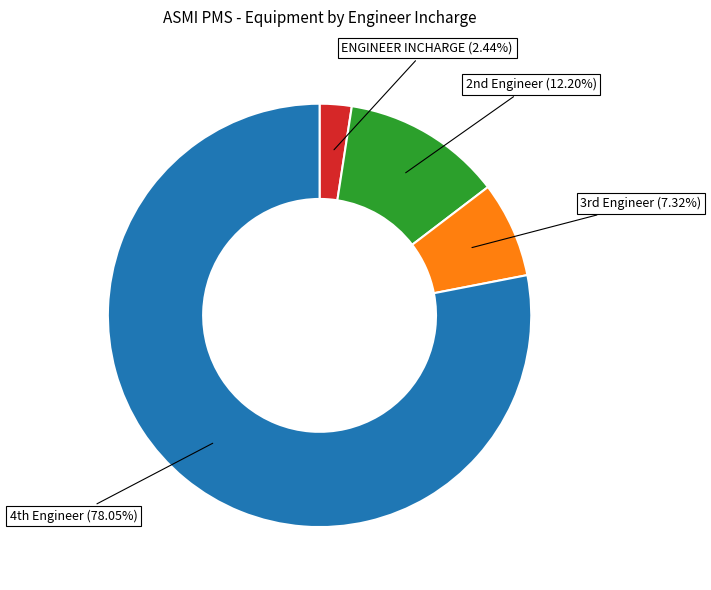

To the nearest percent, what percentage of the pie is ENGINEER INCHARGE?

2%